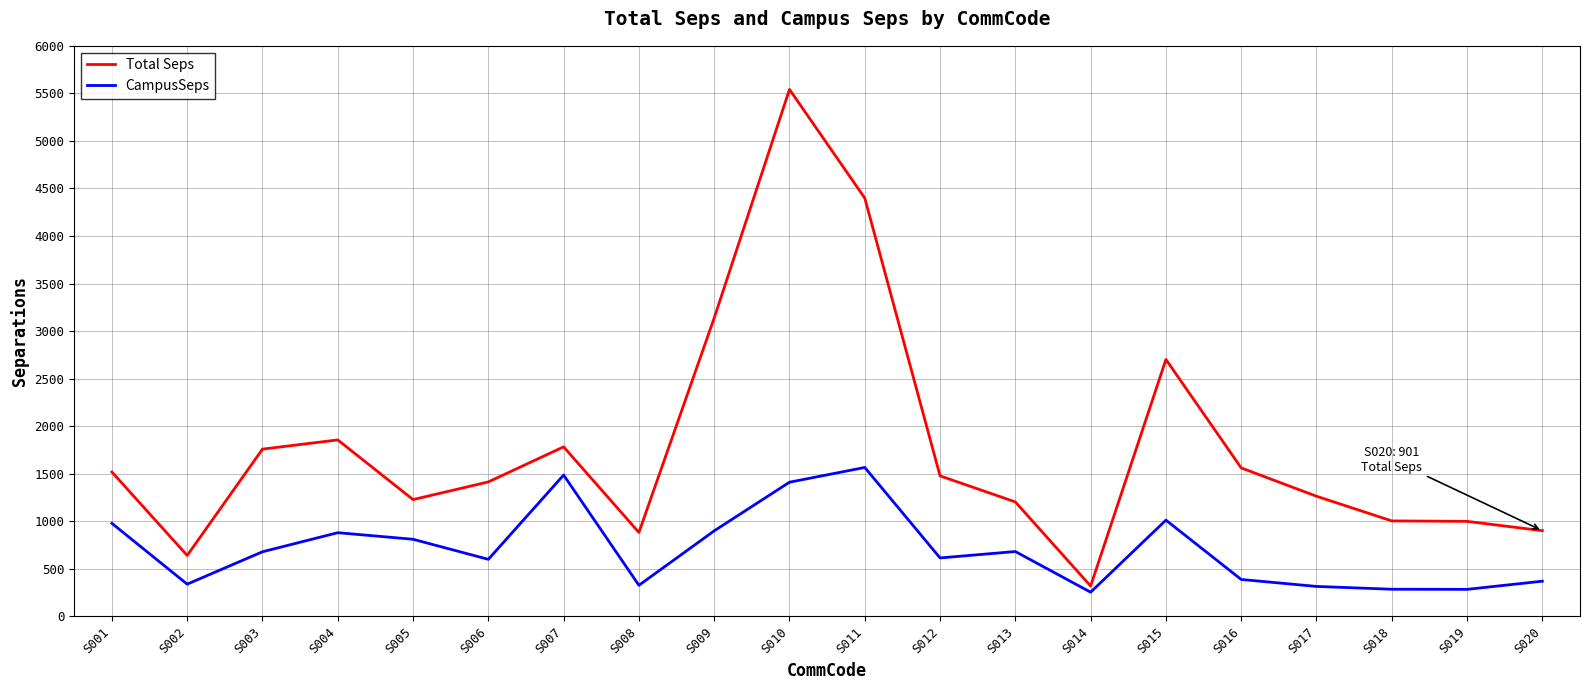

At which label is Total Seps closest to 2930?

S009